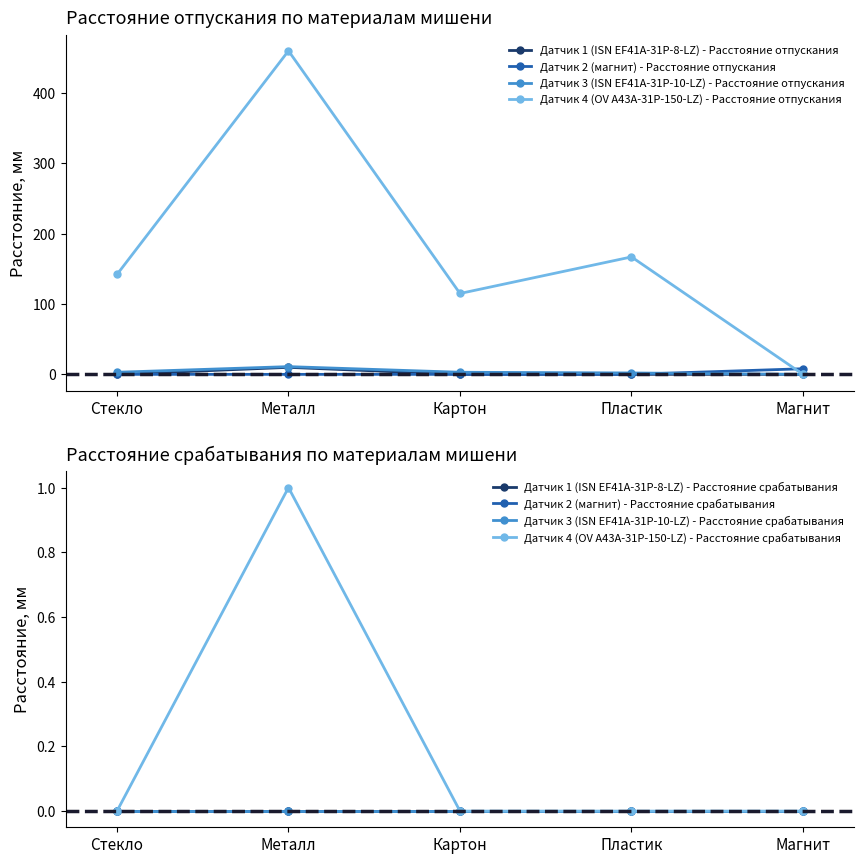

How many series are shown in this chart?

4